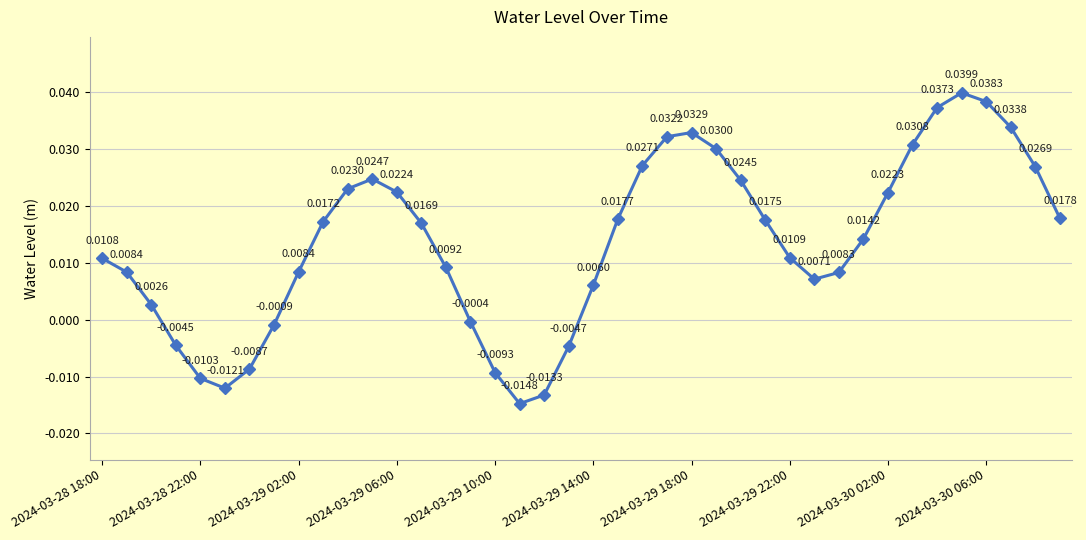

How many interior local peaks (higher than both neighbors) does the data have?

3